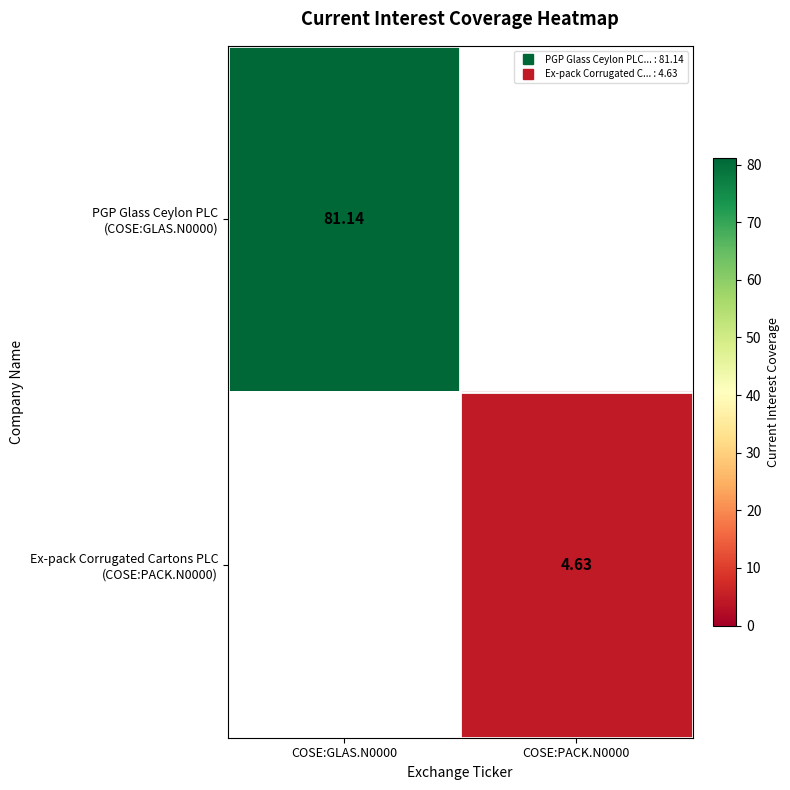

Where is PGP Glass Ceylon PLC (COSE:GLAS.N0000) nearest to the value 81?

COSE:GLAS.N0000